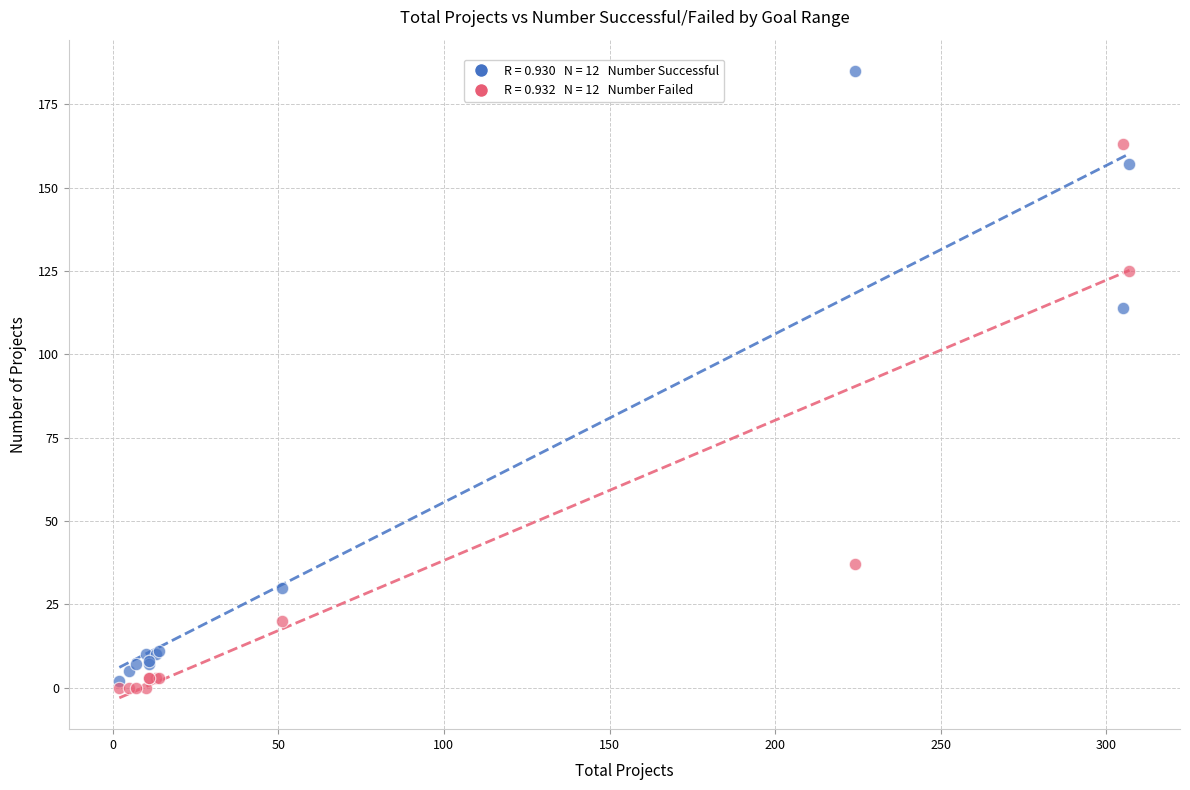

Across all series, what Y value is closest to 92?

114